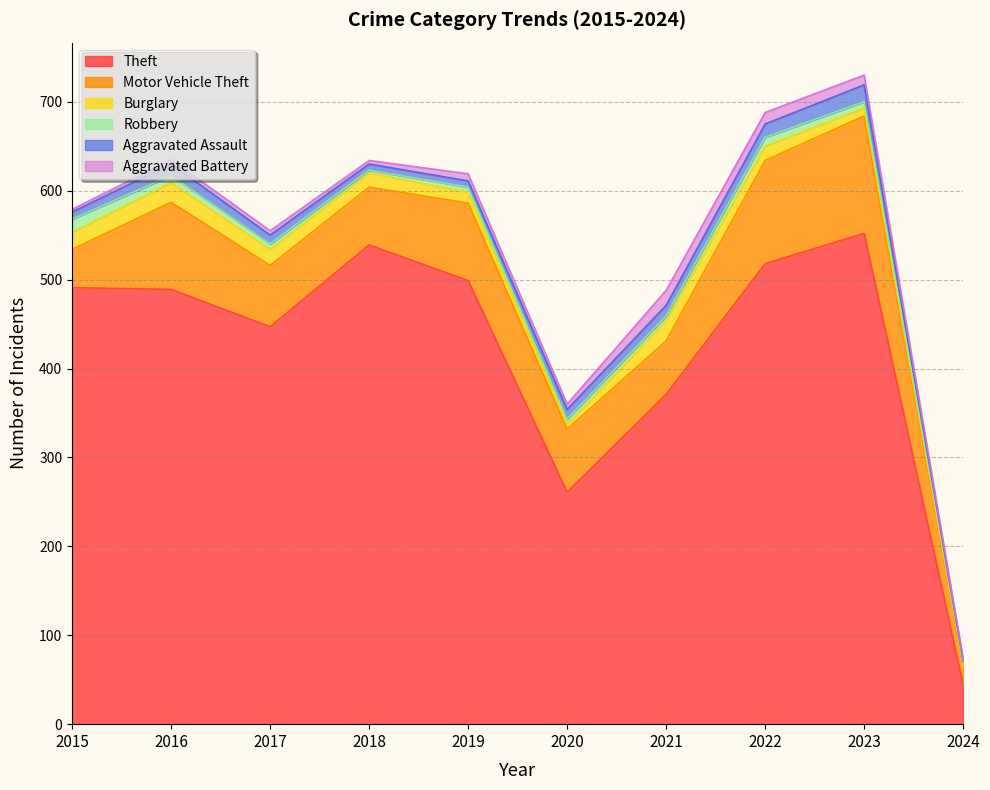

Is it true that Aggravated Battery equals 5 at 2016?

True